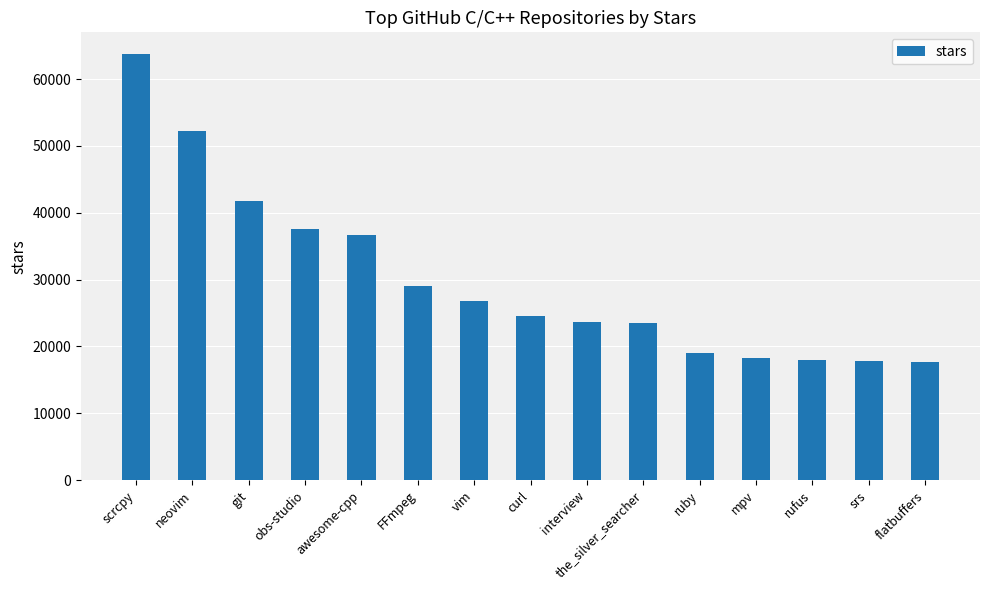

Are the bars horizontal?

No